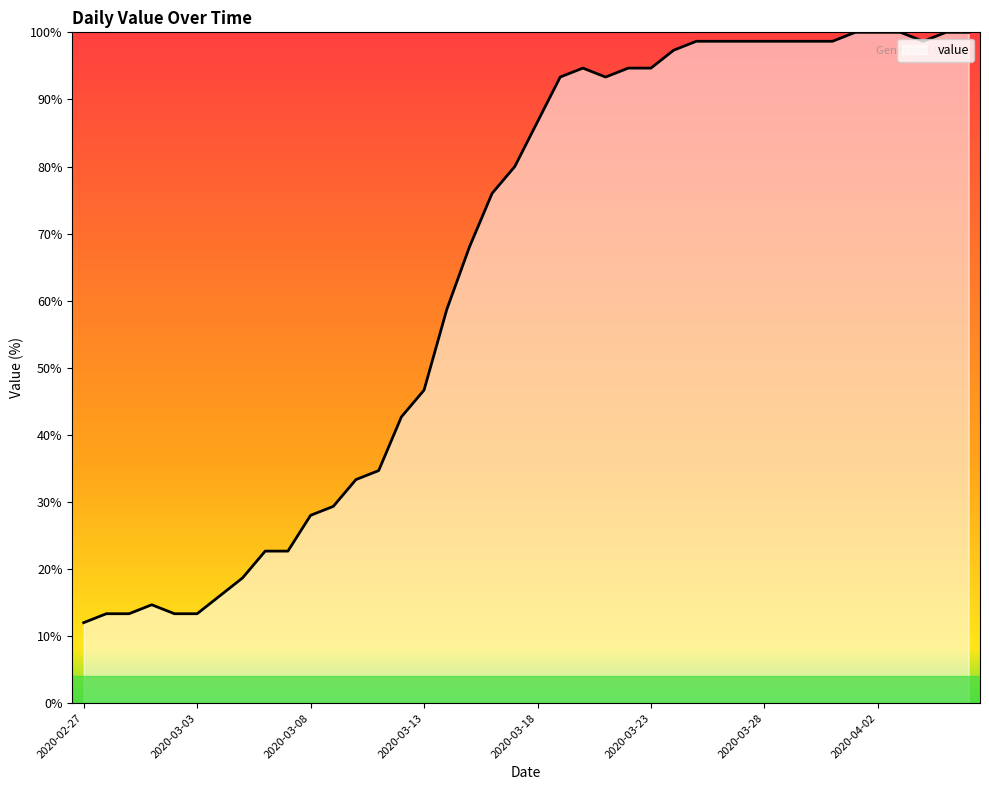

What is the minimum value shown in the chart?

12.0